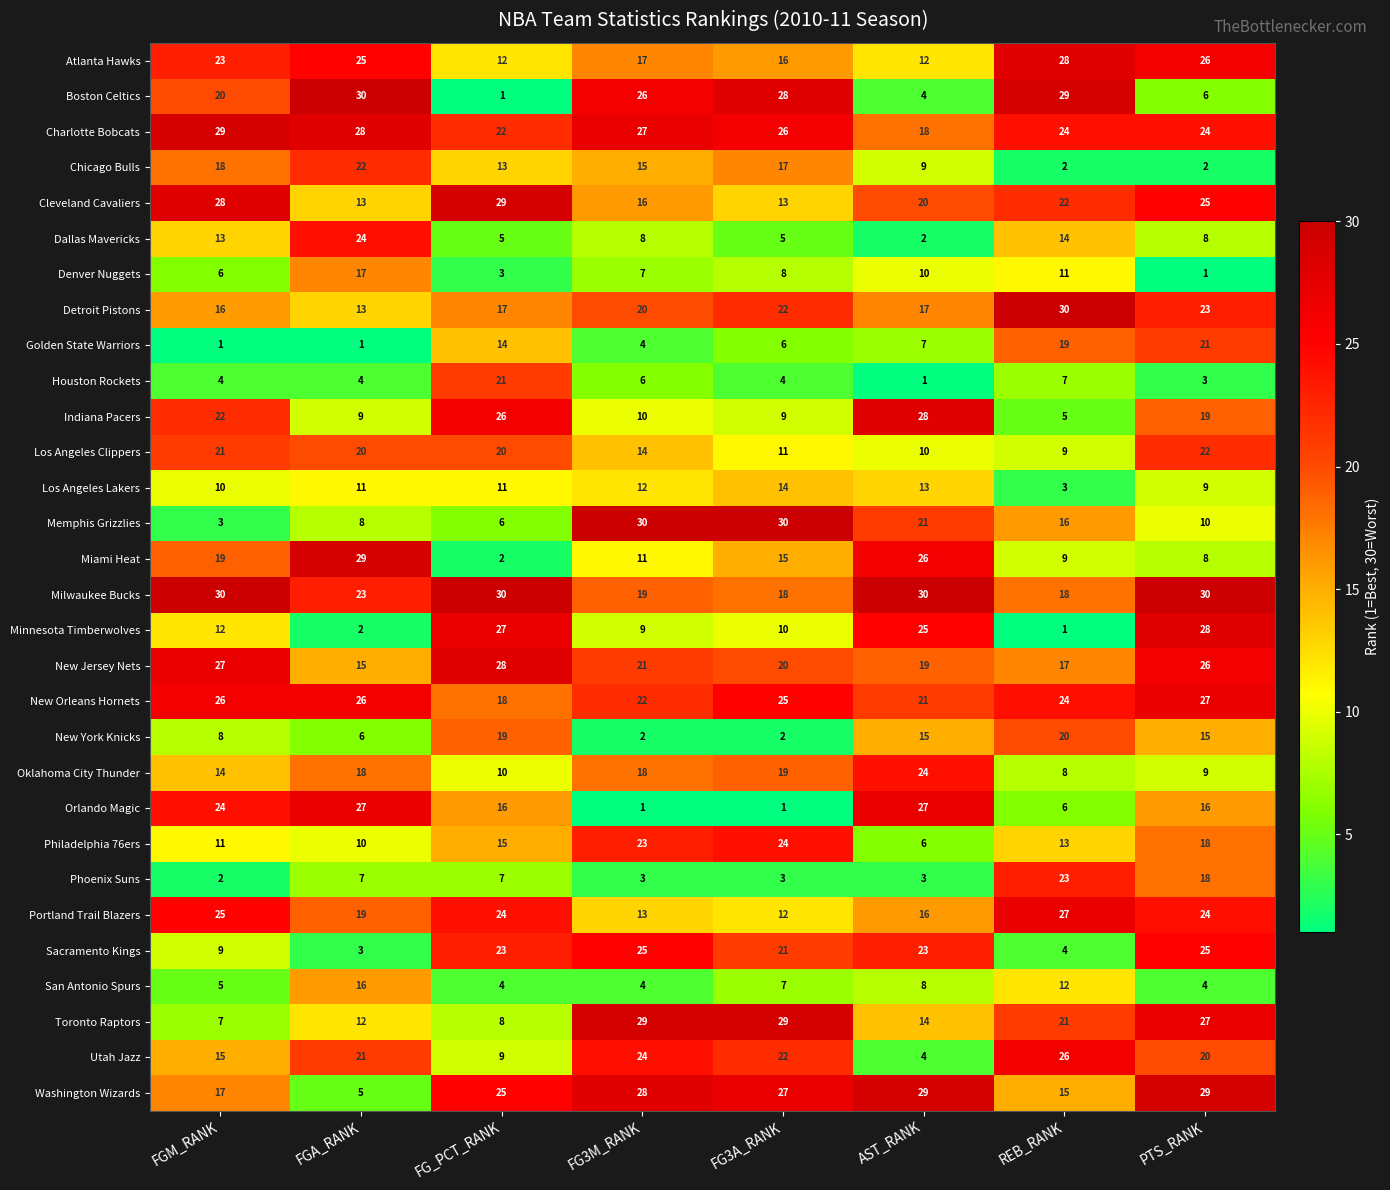

Between FGM_RANK and AST_RANK, which series saw the biggest shift?

Memphis Grizzlies